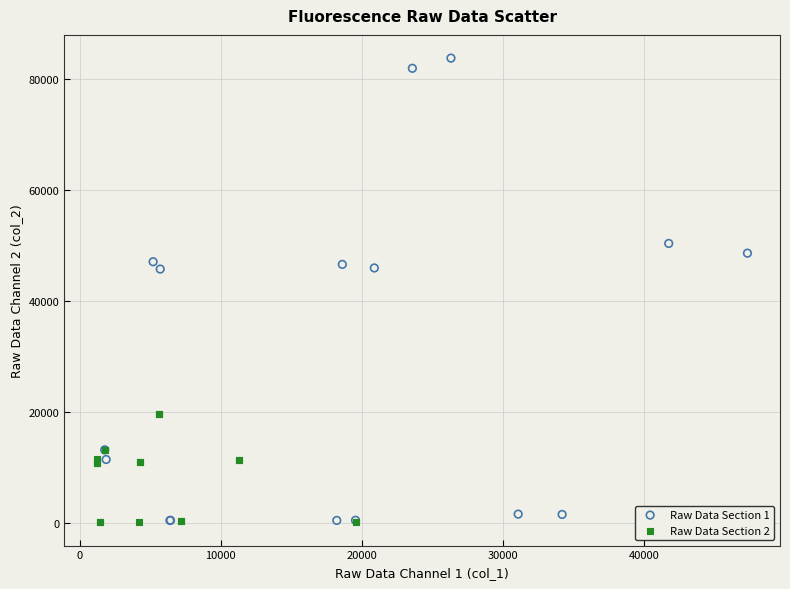

Which series has the widest spread of Y values?

Raw Data Section 1